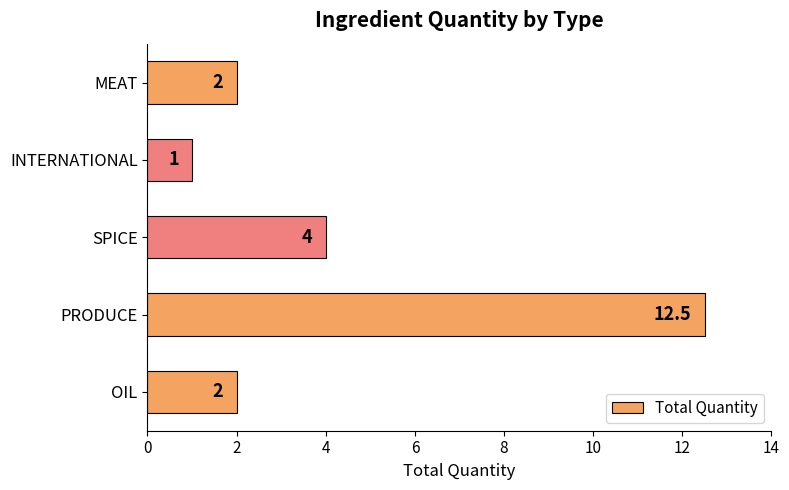

What is the difference between the maximum and minimum values?

11.5